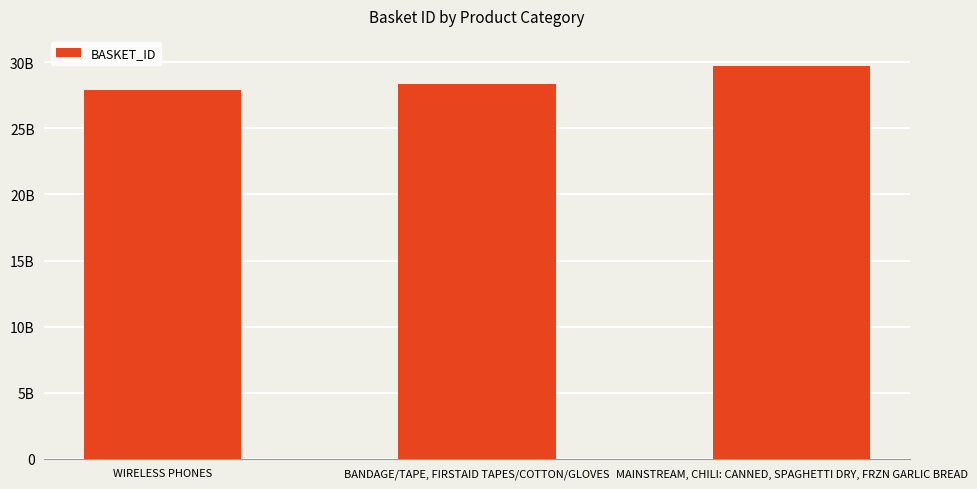

What is the approximate value at MAINSTREAM, CHILI: CANNED, SPAGHETTI DRY, FRZN GARLIC BREAD, to the nearest 10?

29738307480